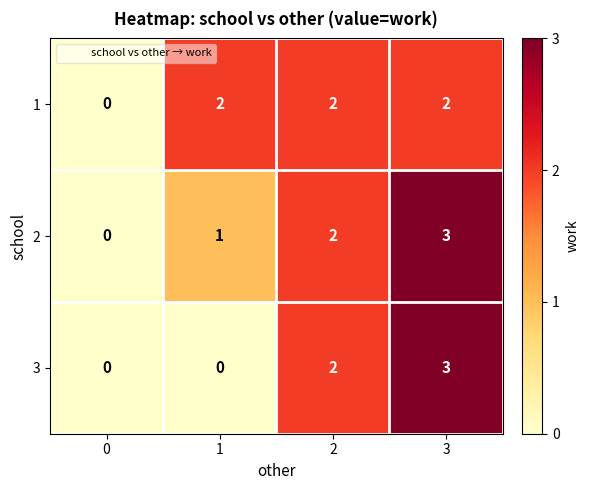

At 1, list the series in order from smallest to largest.

3, 2, 1